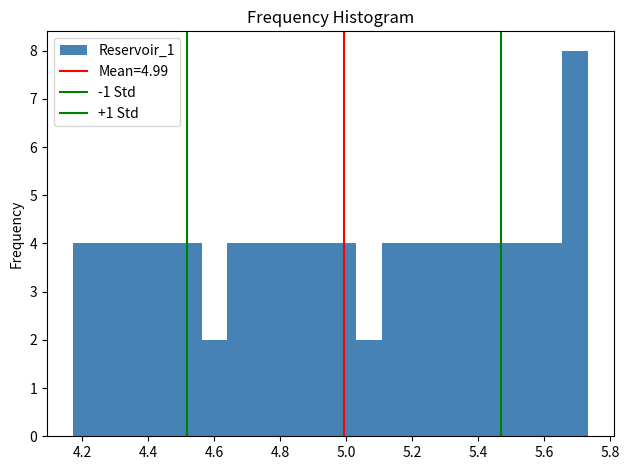

Around what value on the x-axis is the tallest bar? Give the approximate position of its centre, as read against the axis.

5.70